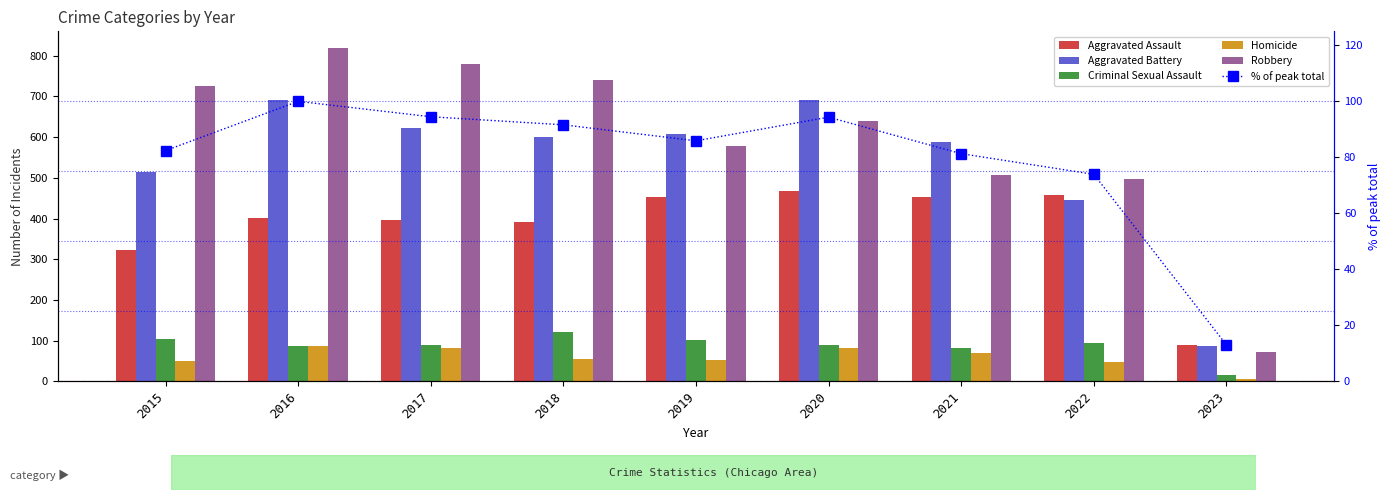

What is the total value across all series at 2021?

1777.3